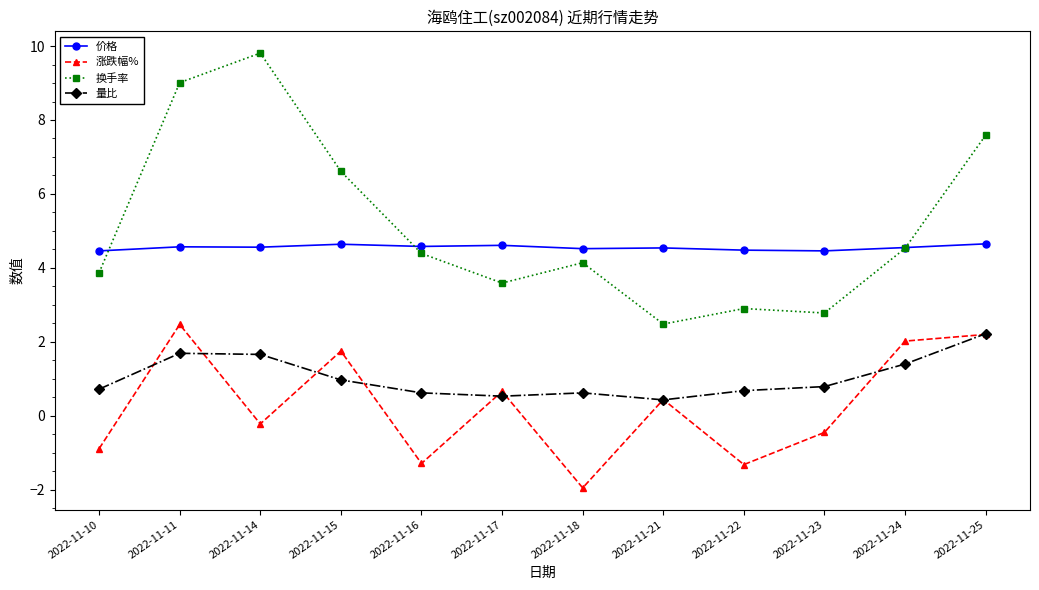

True or false: 涨跌幅% has more than 2 points higher than both neighbors.

True